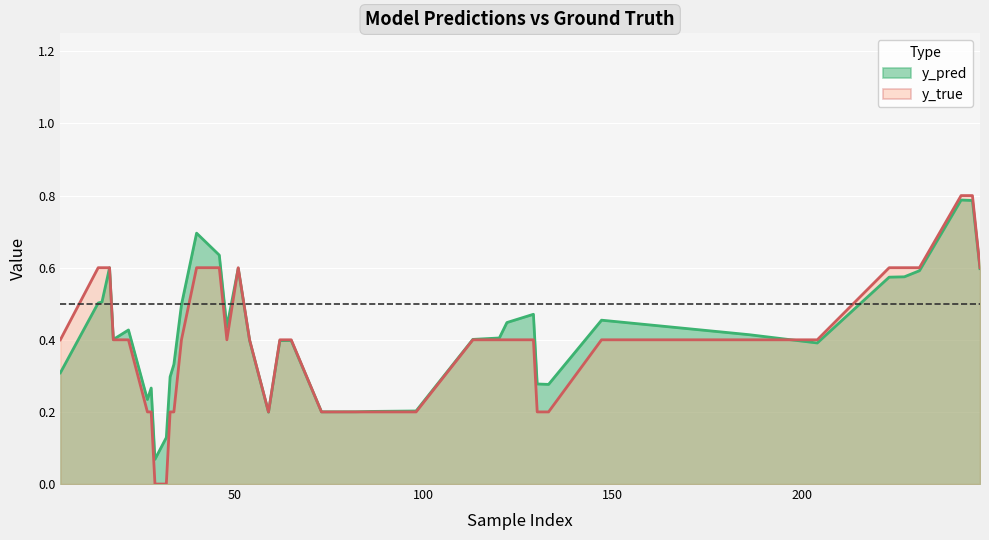

Rank the series by their average value, from highest to lowest.

y_pred, y_true